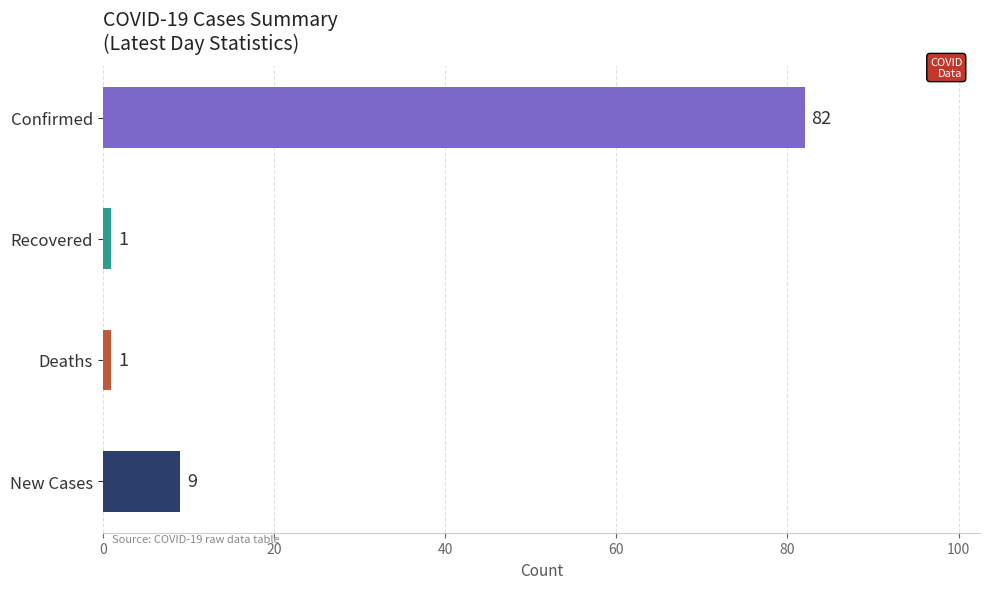

Reading top to bottom, transcribe all the data shown in this chart.

Confirmed=82	Recovered=1	Deaths=1	New Cases=9